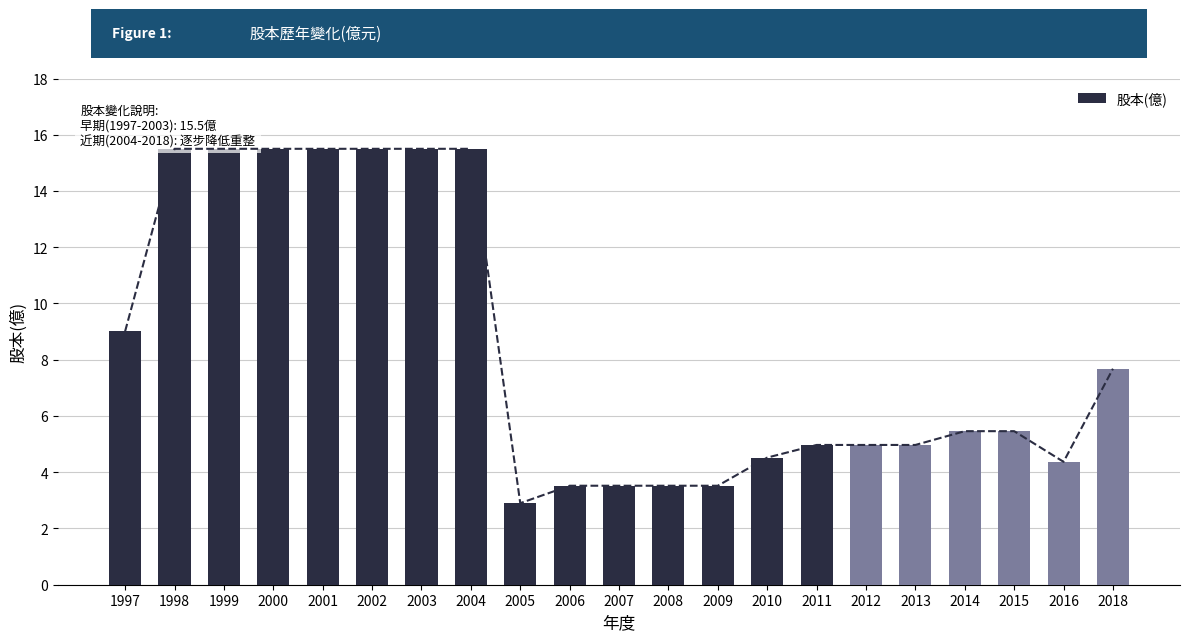

What is the sum of the values at 2015 and 2013?

10.4